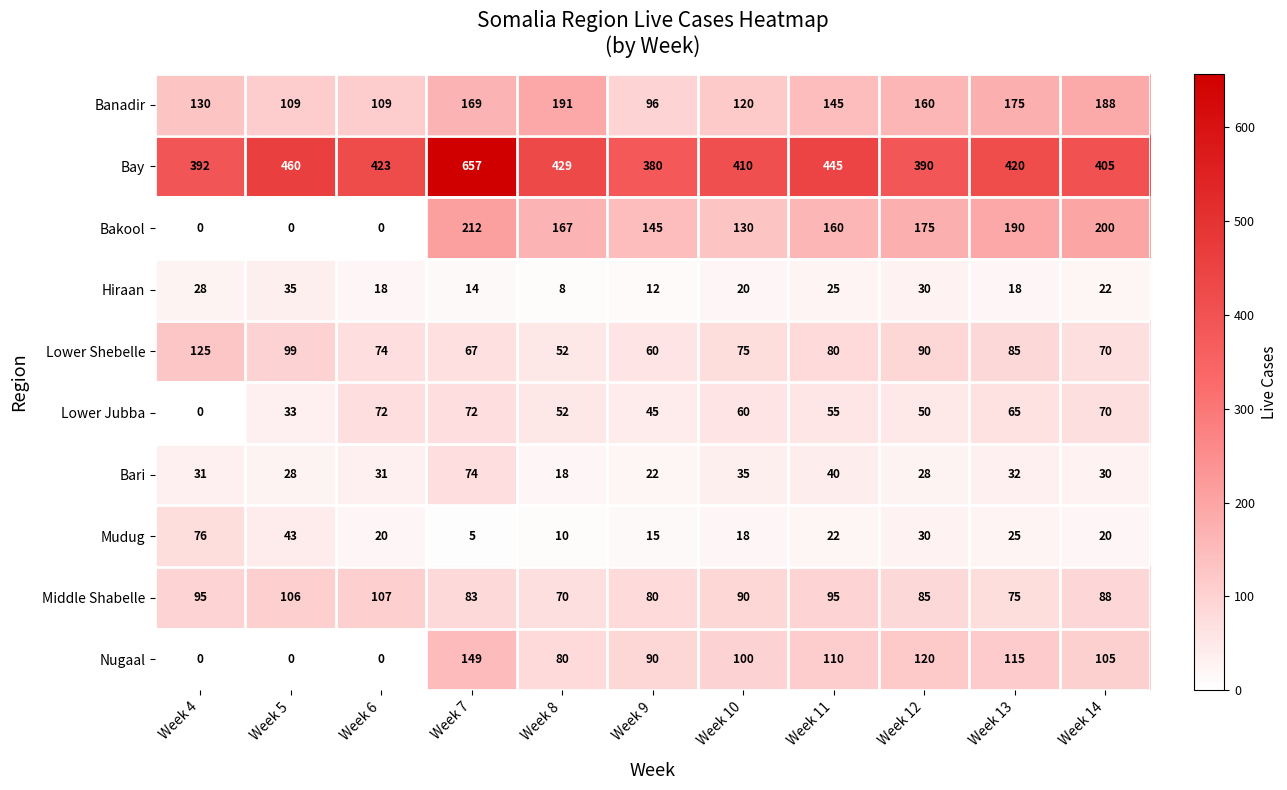

What is the approximate value of Bari at Week 14, to the nearest 5?

30